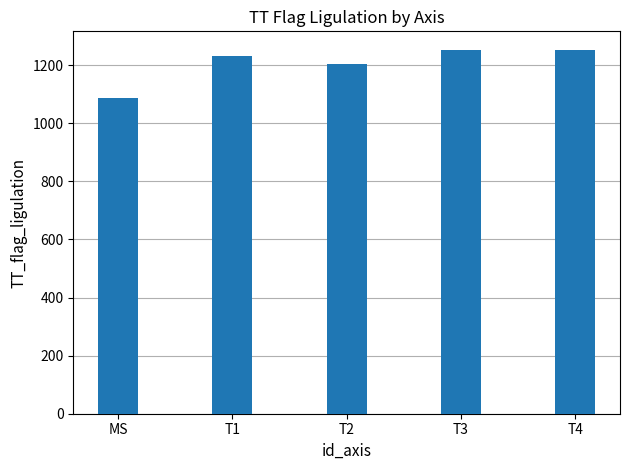

At which label does the data first exceed 1230?

T1